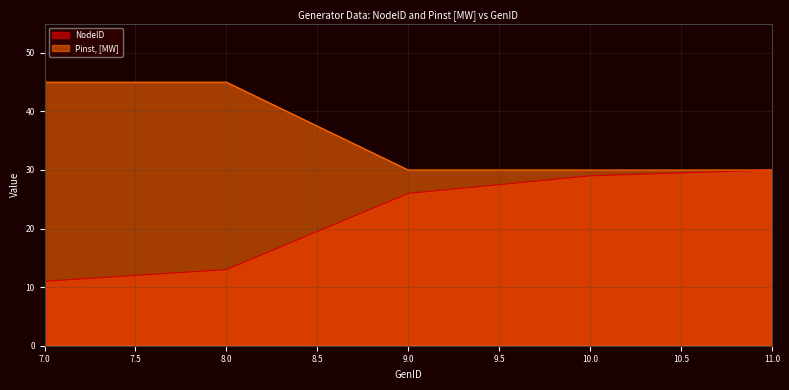

What is the value of the NodeID point at the 3rd from the left?

26